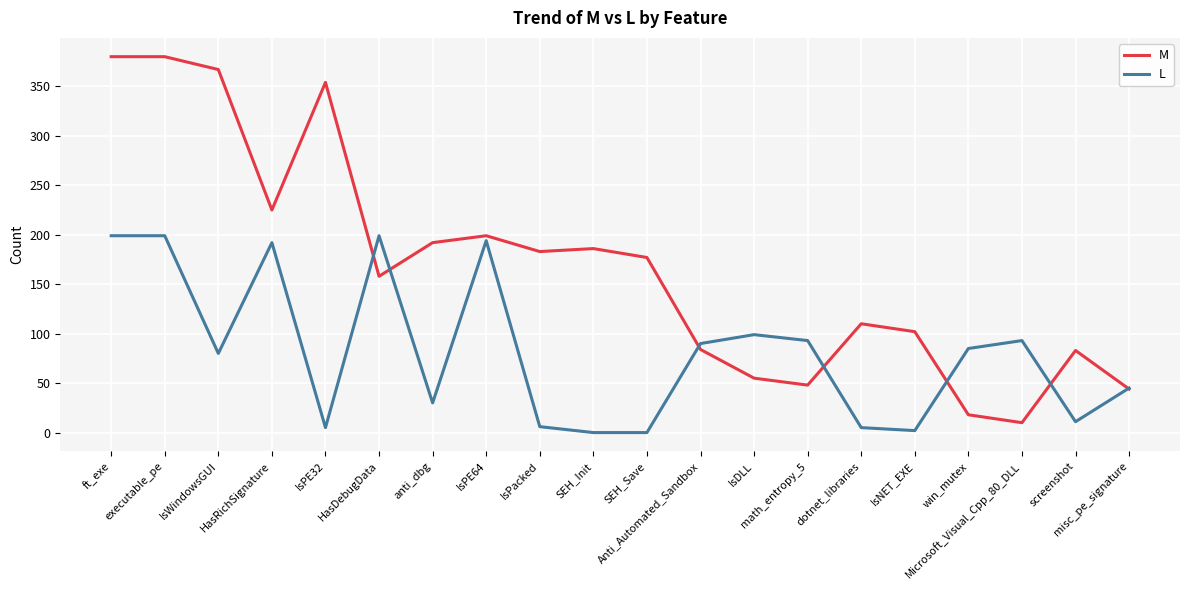

Which series has the largest total across all categories?

M